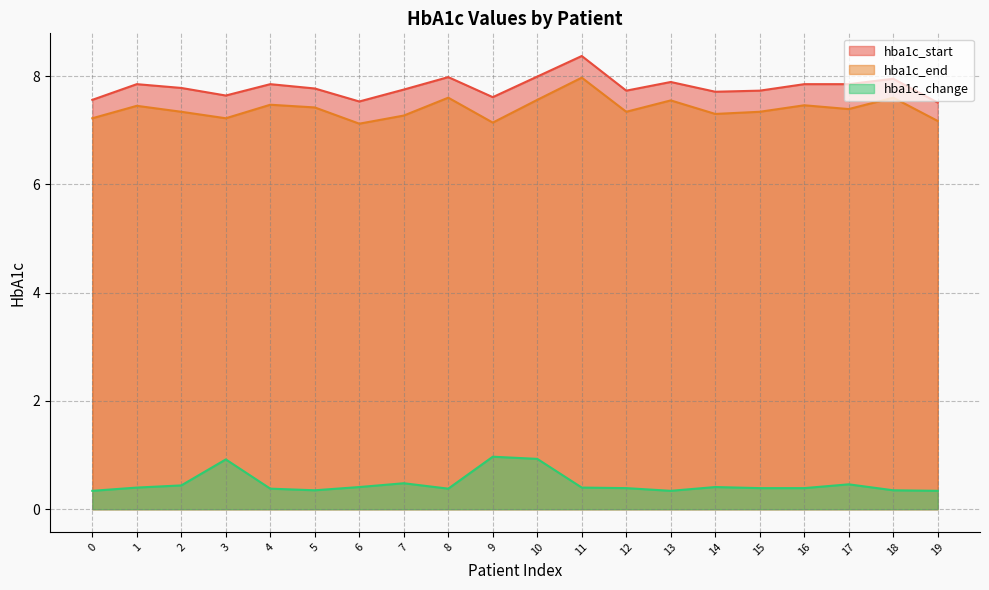

What value does the hba1c_start series have at 10?

8.0